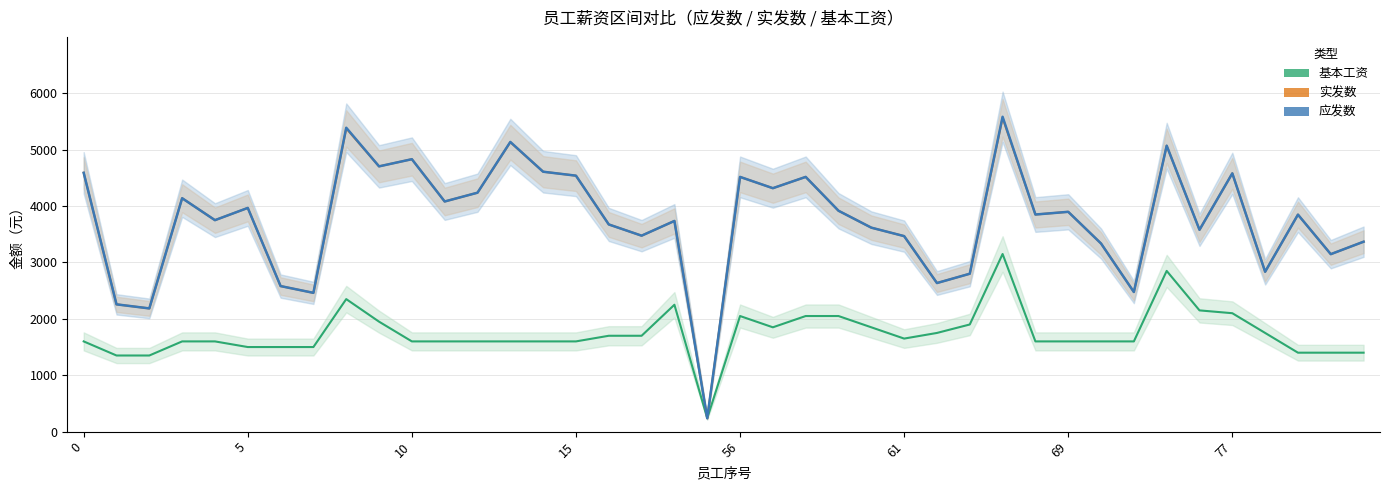

Which has a higher value, 11 or 1?

11